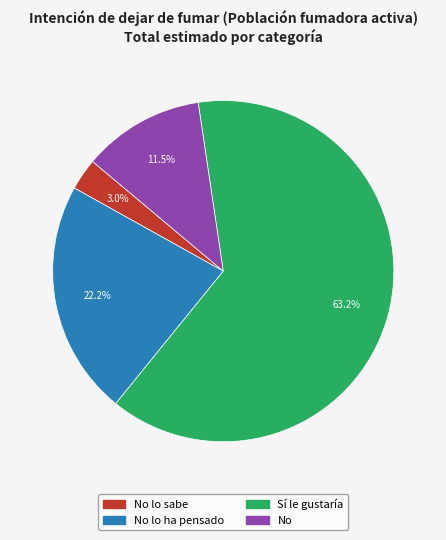

How many segments does this pie chart have?

4